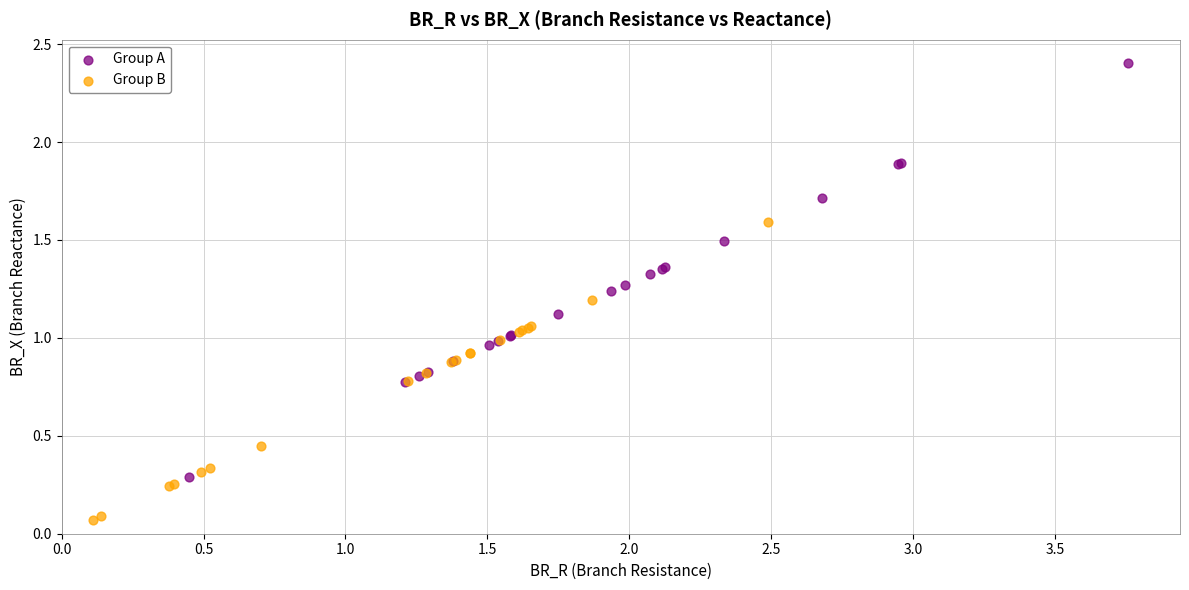

Which series reaches the maximum Y coordinate?

Group A